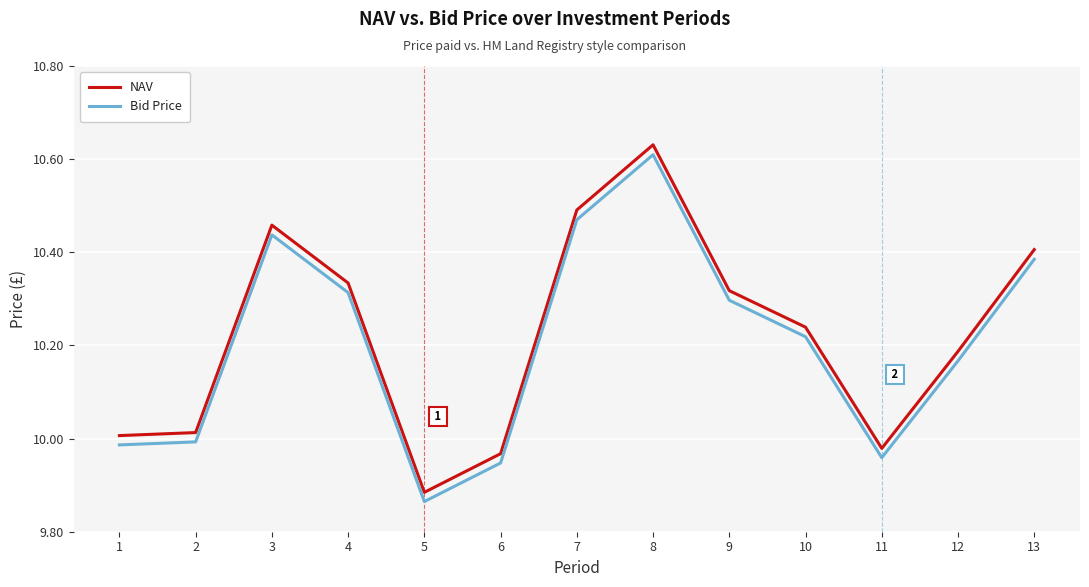

At which category is the sum across all series the highest?

8